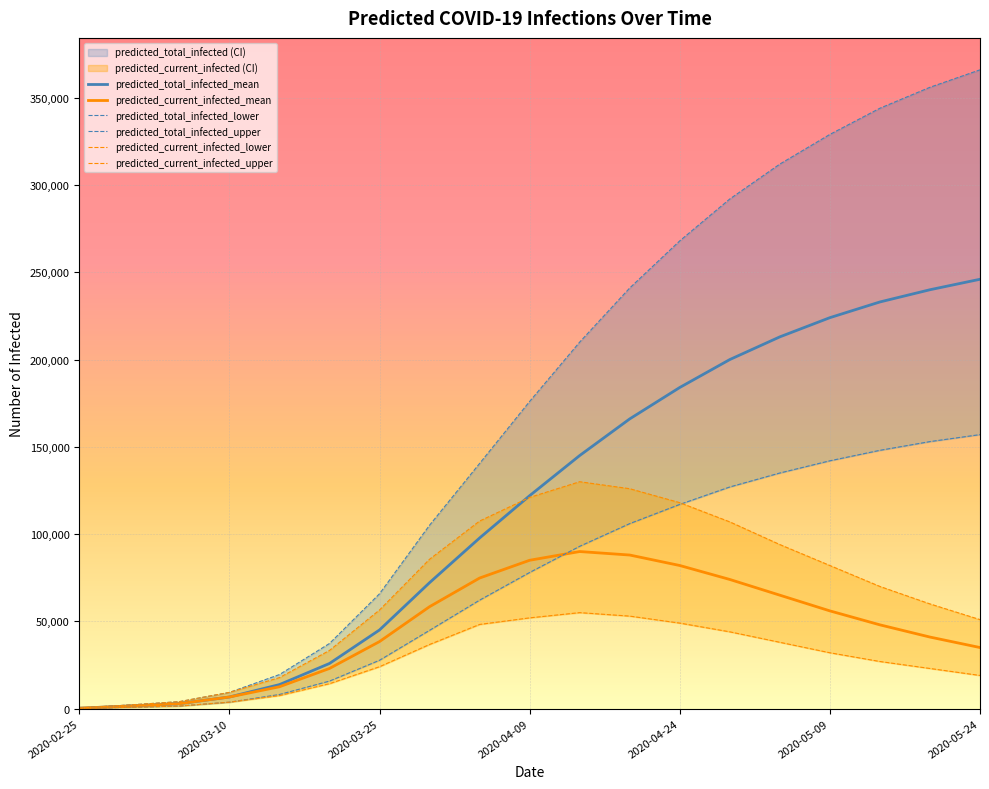

How many intersections are there between predicted_current_infected_upper and predicted_total_infected_mean?

1